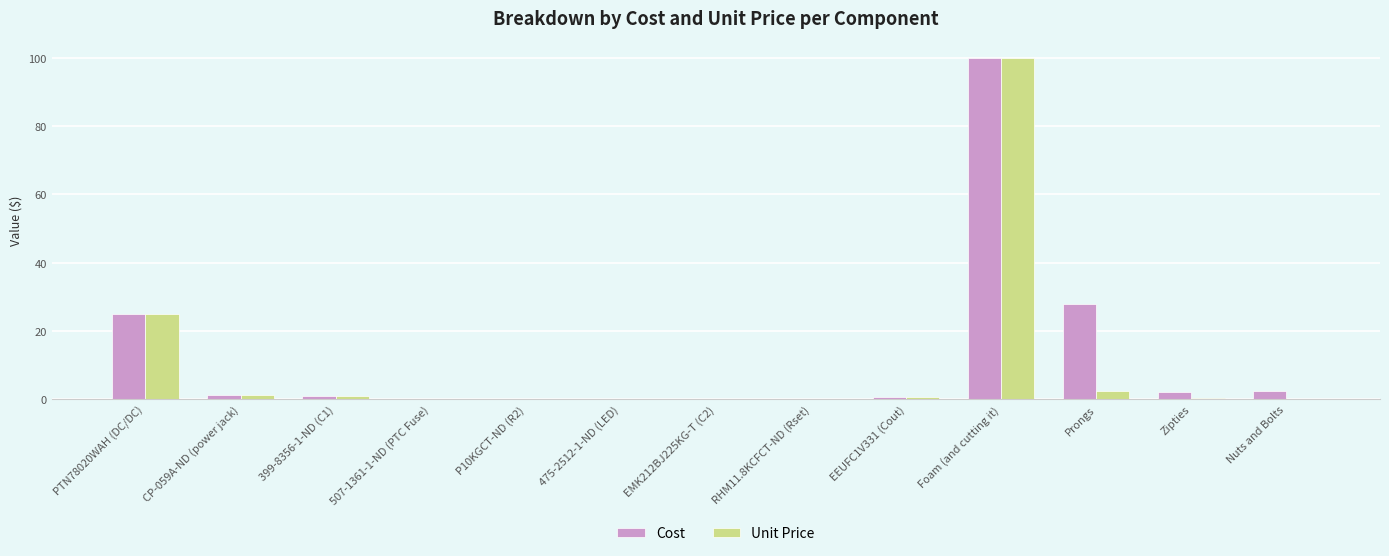

At which category is the sum across all series the highest?

Foam (and cutting it)